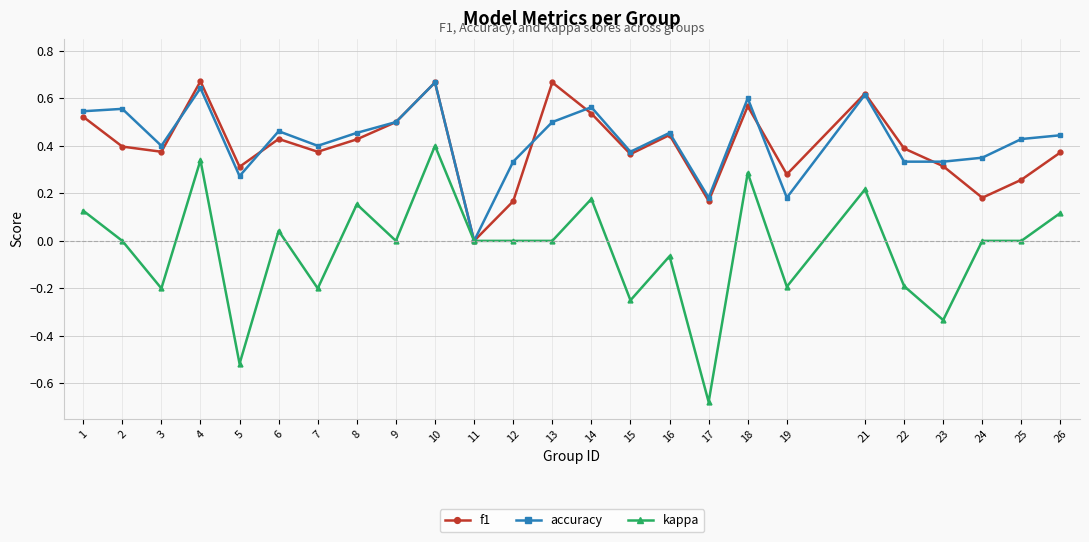

Between 8 and 23, which series saw the biggest shift?

kappa